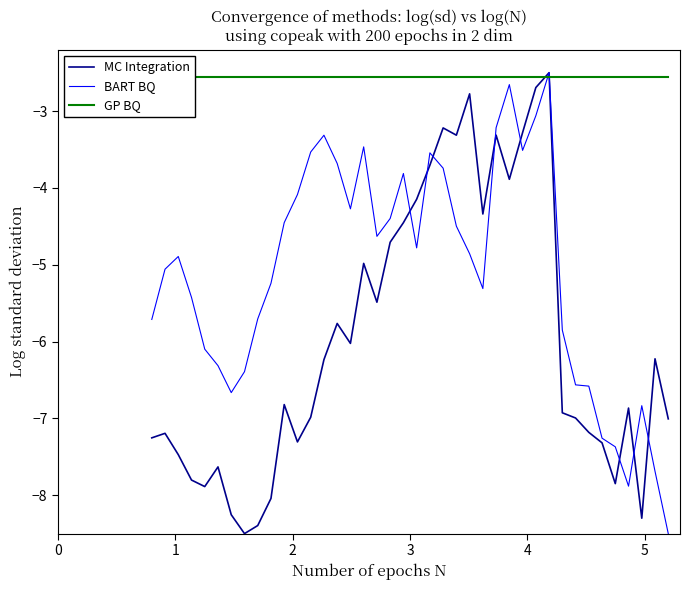

What is the lowest value of the MC Integration series?

-8.5